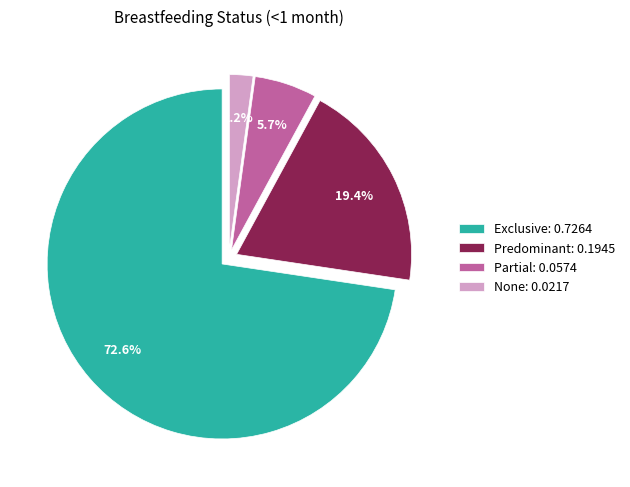

Is there a majority slice in this chart?

Yes